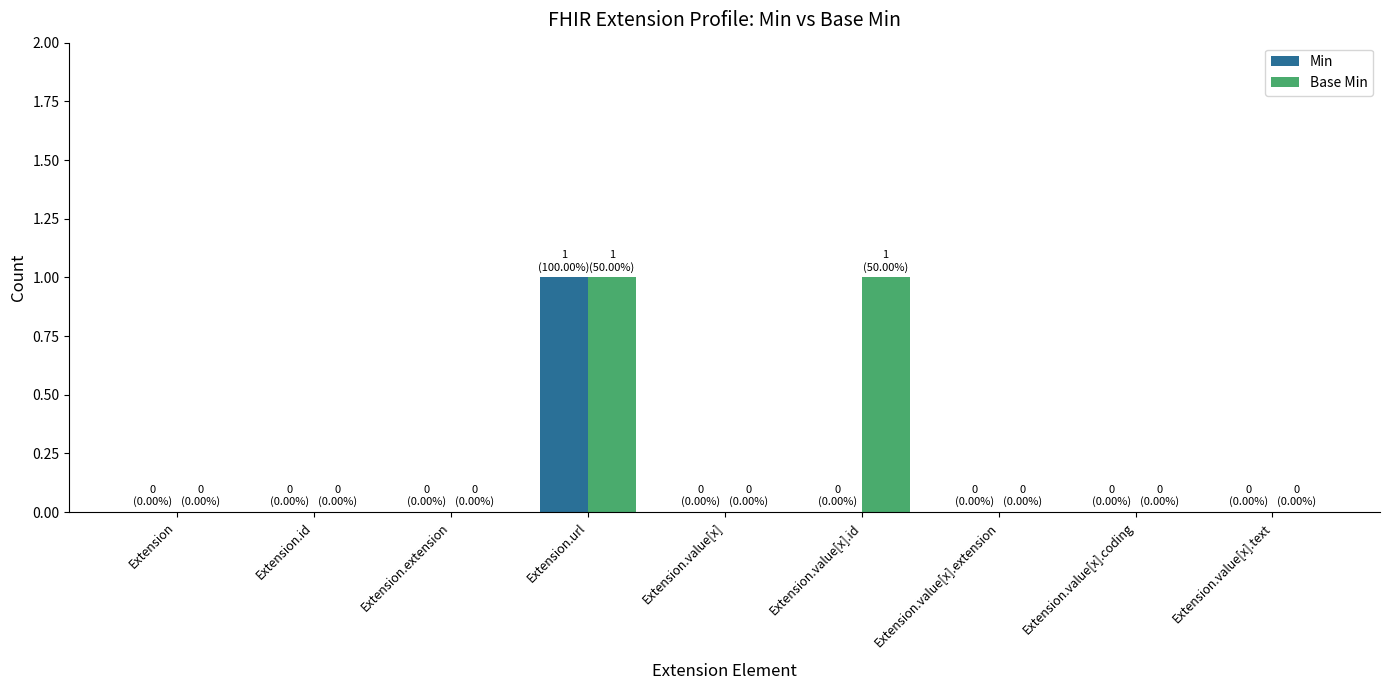

At which category is the sum across all series the highest?

Extension.url